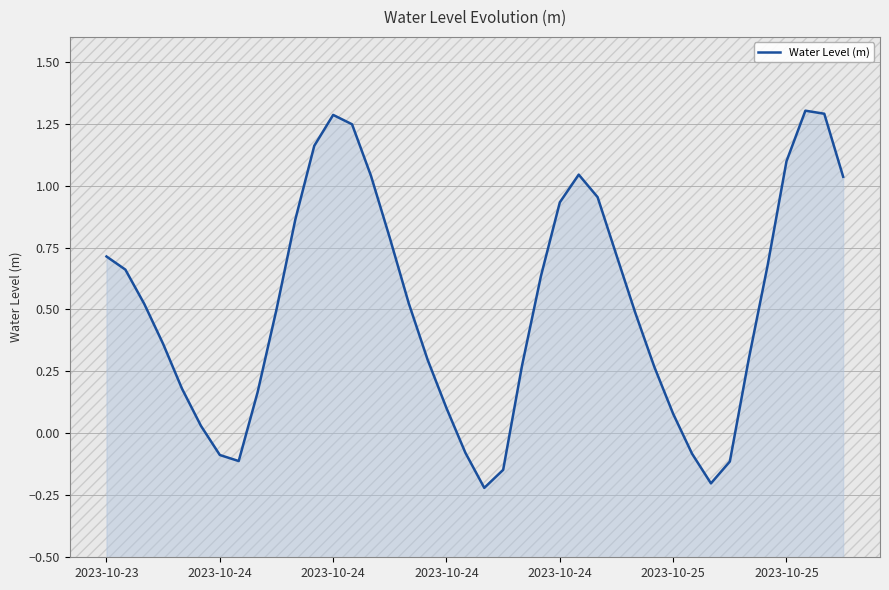

What is the approximate value at 16?

0.5